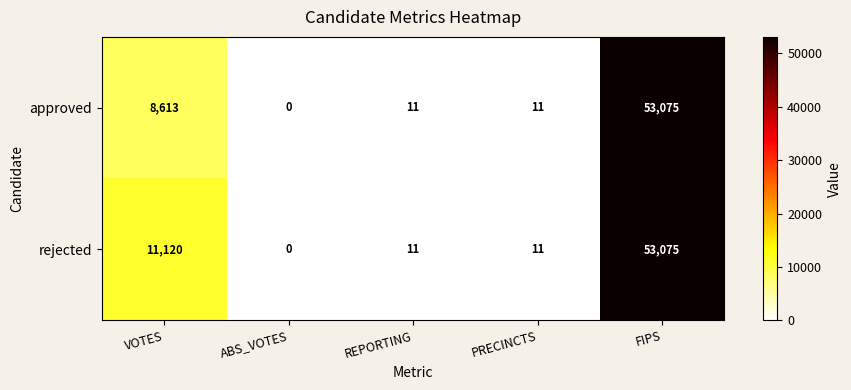

Between VOTES and REPORTING, which series saw the biggest shift?

rejected